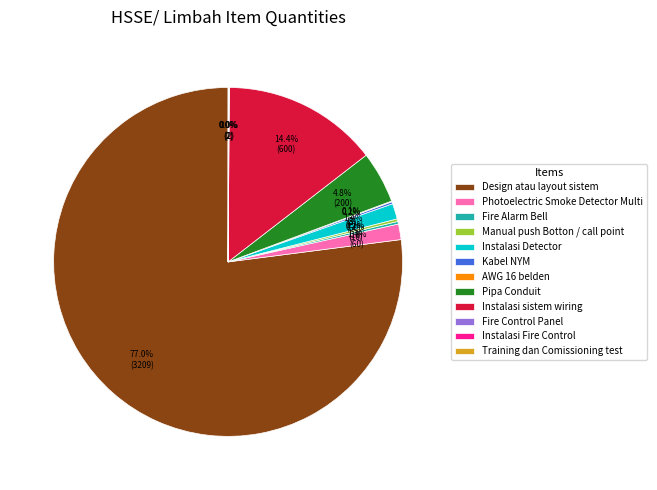

Is it true that Instalasi Detector is 11% of the pie?

False